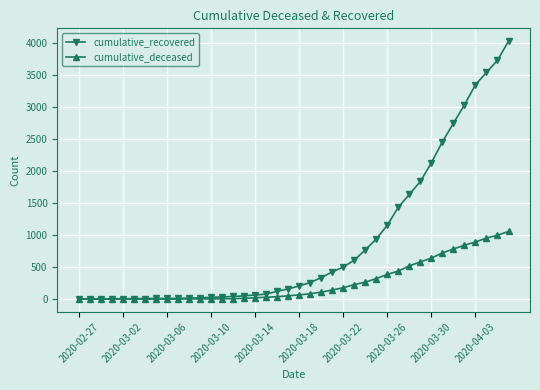

What are all the series names shown in the legend?

cumulative_recovered, cumulative_deceased